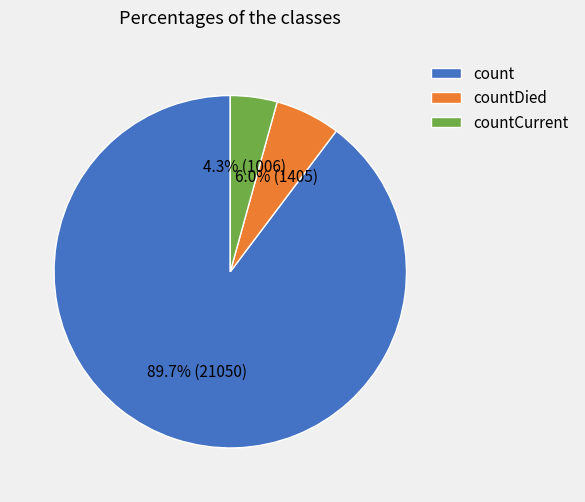

Does count account for over 50% of the chart?

Yes